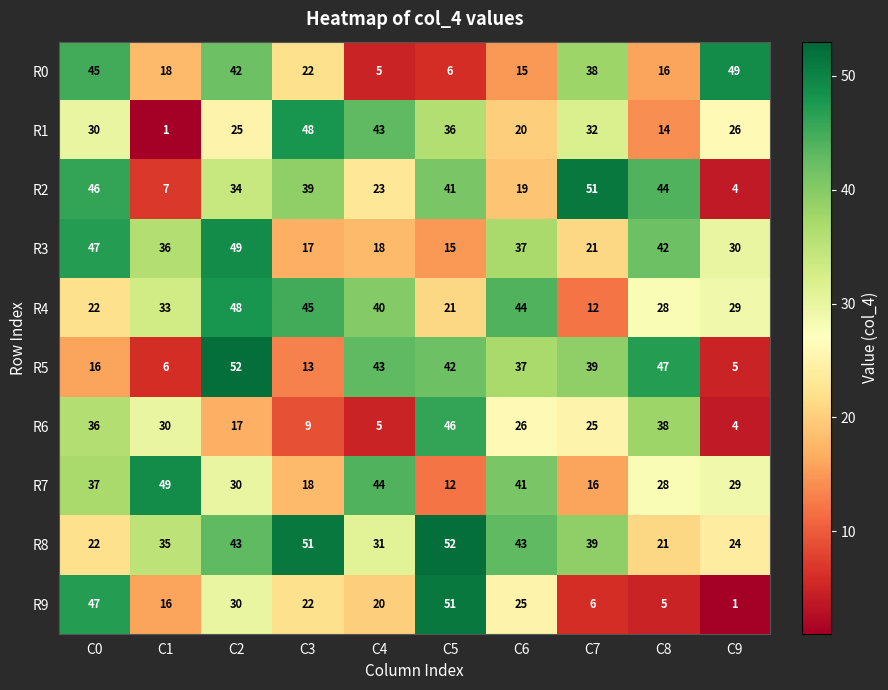

True or false: R7 has a value of 28 at C8.

True